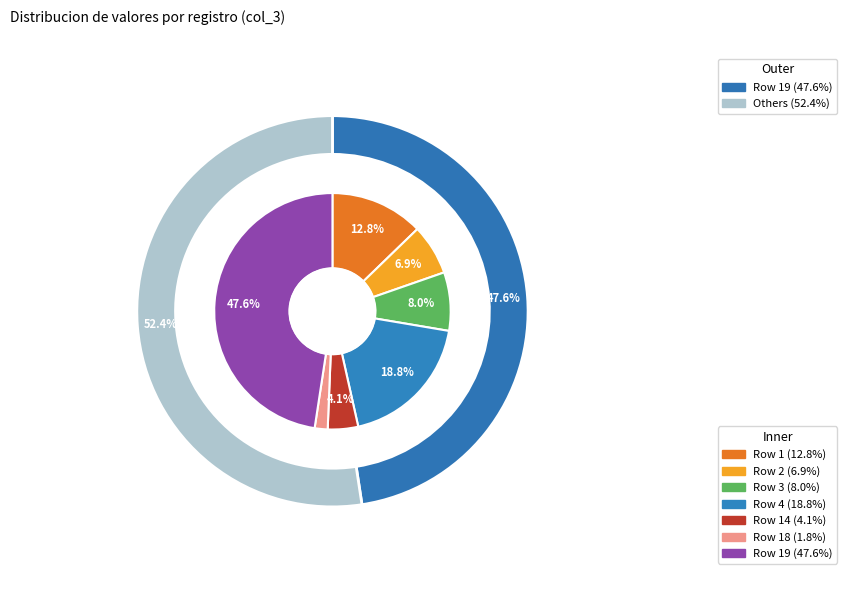

Do 2 and 4 together represent more than half of the pie?

No